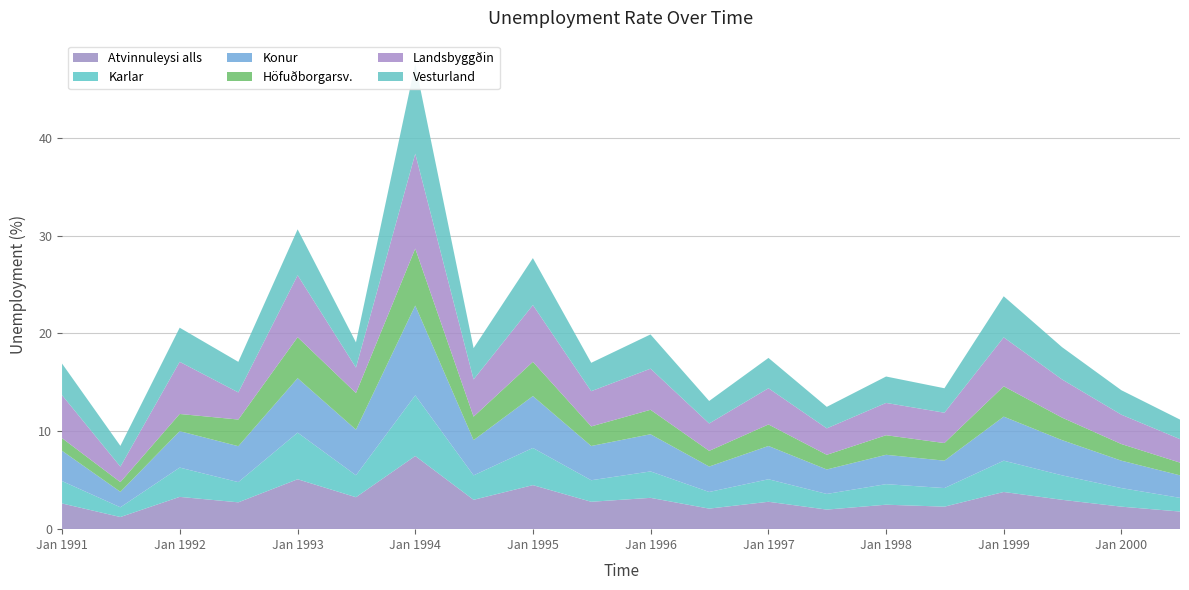

Reading left to right, transcribe all the data shown in this chart.

Atvinnuleysi alls: 1991-01=2.6	1991-07=1.2	1992-01=3.3	1992-07=2.7	1993-01=5.1	1993-07=3.3	1994-01=7.5	1994-07=3.0	1995-01=4.5	1995-07=2.8	1996-01=3.2	1996-07=2.1	1997-01=2.8	1997-07=2.0	1998-01=2.5	1998-07=2.3	1999-01=3.8	1999-07=3.0	2000-01=2.3	2000-07=1.8
Karlar: 1991-01=2.3	1991-07=1.0	1992-01=3.0	1992-07=2.1	1993-01=4.8	1993-07=2.2	1994-01=6.2	1994-07=2.5	1995-01=3.8	1995-07=2.2	1996-01=2.7	1996-07=1.7	1997-01=2.3	1997-07=1.6	1998-01=2.1	1998-07=1.9	1999-01=3.2	1999-07=2.5	2000-01=1.9	2000-07=1.4
Konur: 1991-01=3.1	1991-07=1.6	1992-01=3.7	1992-07=3.7	1993-01=5.6	1993-07=4.7	1994-01=9.2	1994-07=3.6	1995-01=5.3	1995-07=3.5	1996-01=3.8	1996-07=2.6	1997-01=3.4	1997-07=2.5	1998-01=3.0	1998-07=2.8	1999-01=4.5	1999-07=3.6	2000-01=2.8	2000-07=2.3
Höfuðborgarsv.: 1991-01=1.3	1991-07=1.0	1992-01=1.8	1992-07=2.7	1993-01=4.2	1993-07=3.7	1994-01=5.8	1994-07=2.4	1995-01=3.5	1995-07=2.0	1996-01=2.5	1996-07=1.6	1997-01=2.2	1997-07=1.5	1998-01=2.0	1998-07=1.8	1999-01=3.1	1999-07=2.3	2000-01=1.7	2000-07=1.3
Landsbyggðin: 1991-01=4.4	1991-07=1.6	1992-01=5.3	1992-07=2.8	1993-01=6.3	1993-07=2.6	1994-01=9.7	1994-07=3.8	1995-01=5.8	1995-07=3.6	1996-01=4.2	1996-07=2.8	1997-01=3.7	1997-07=2.7	1998-01=3.3	1998-07=3.1	1999-01=5.0	1999-07=3.9	2000-01=3.0	2000-07=2.4
Vesturland: 1991-01=3.2	1991-07=2.1	1992-01=3.5	1992-07=3.1	1993-01=4.7	1993-07=2.6	1994-01=9.2	1994-07=3.2	1995-01=4.8	1995-07=2.9	1996-01=3.5	1996-07=2.3	1997-01=3.1	1997-07=2.2	1998-01=2.7	1998-07=2.5	1999-01=4.2	1999-07=3.3	2000-01=2.5	2000-07=2.0